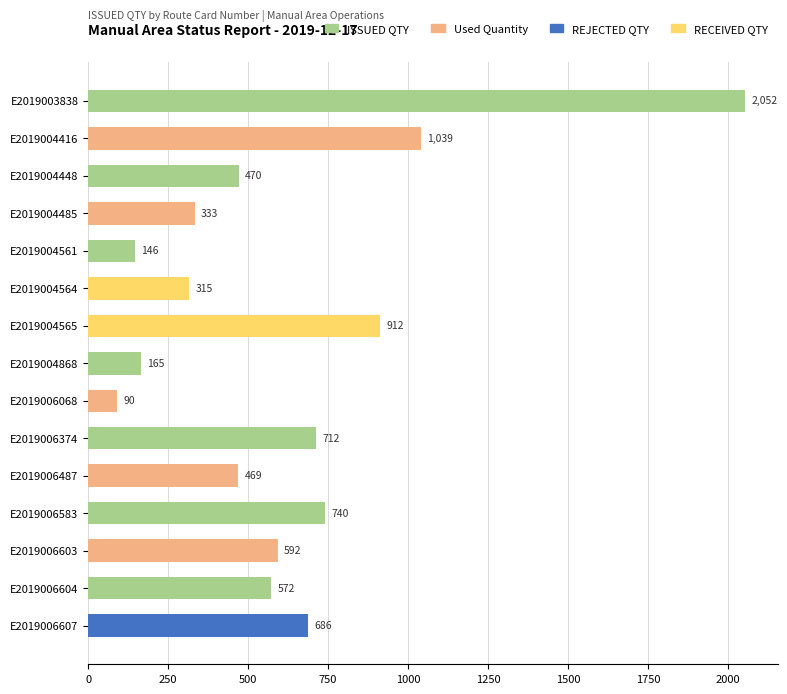

Reading top to bottom, transcribe all the data shown in this chart.

2052	1039	470	333	146	315	912	165	90	712	469	740	592	572	686